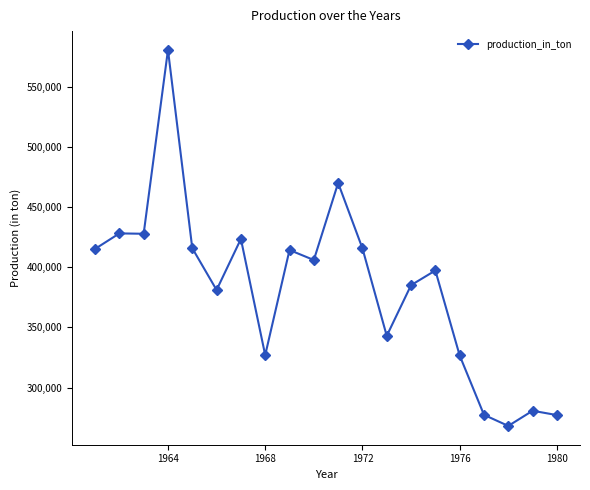

True or false: there are more than 2 points higher than both neighbors.

True